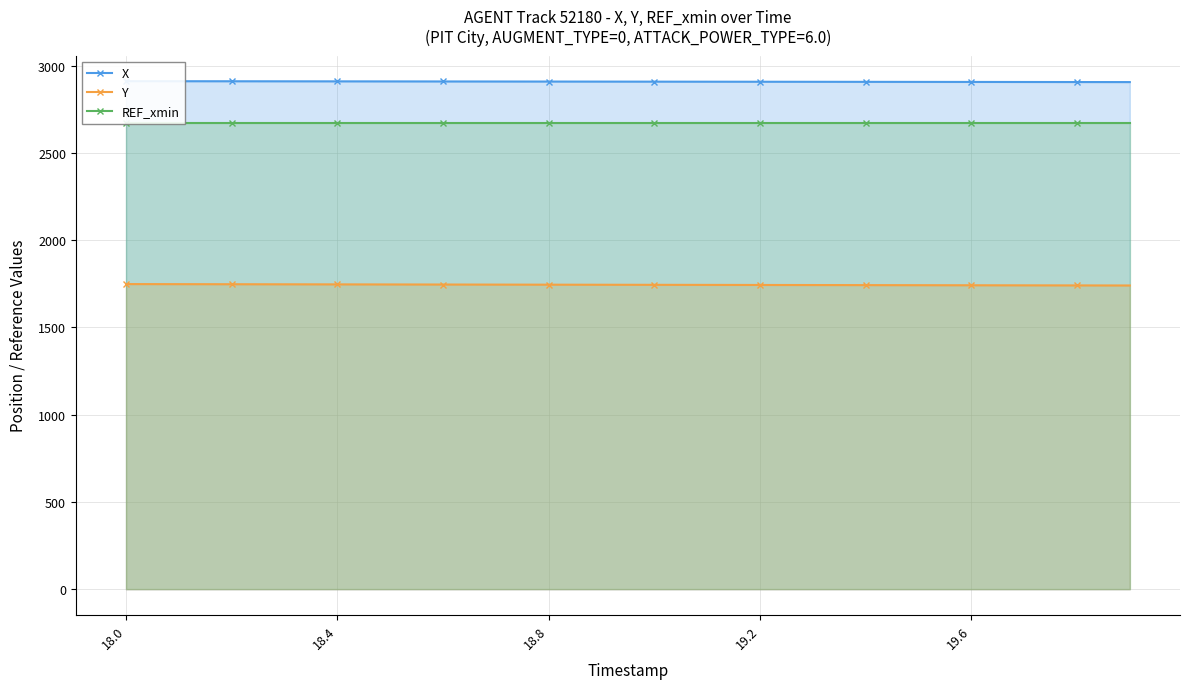

At which category is the sum across all series the highest?

18.0